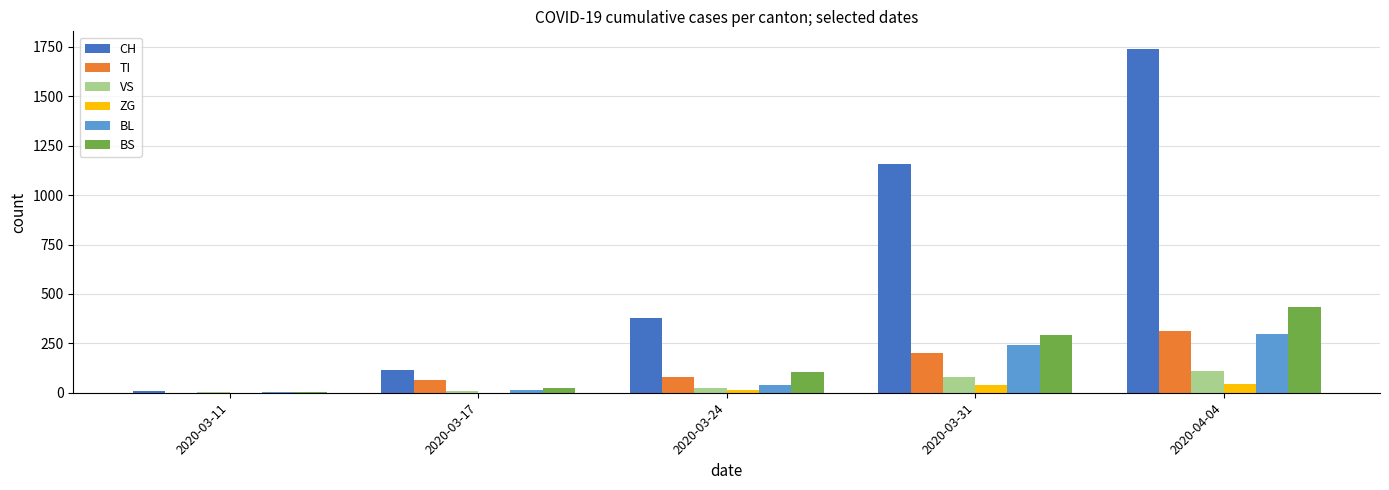

Which series has the largest total across all categories?

CH